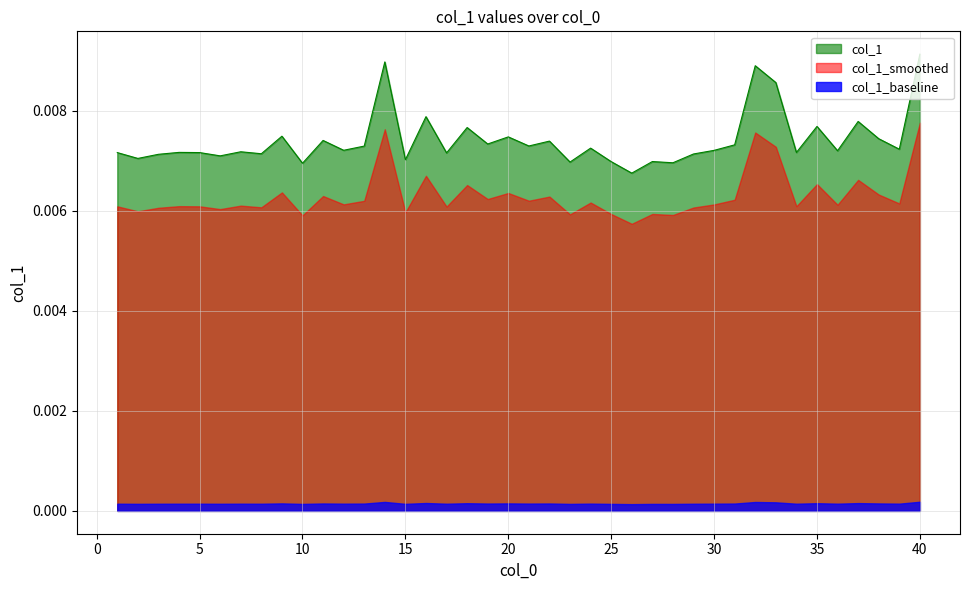

Where is the first local minimum?

2